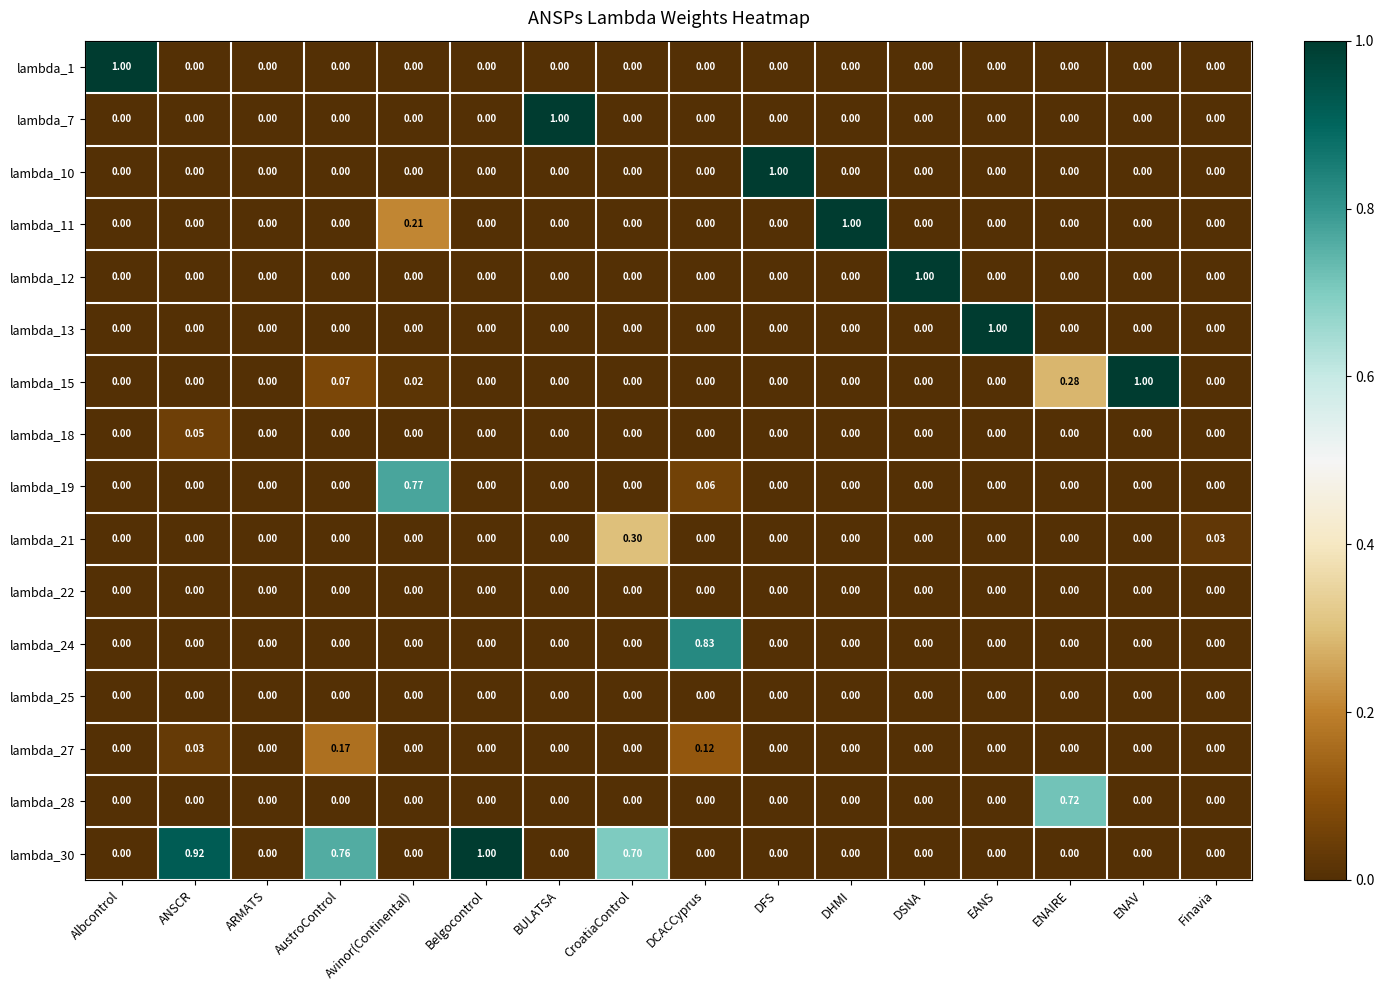

At which category is the sum across all series the highest?

DCACCyprus